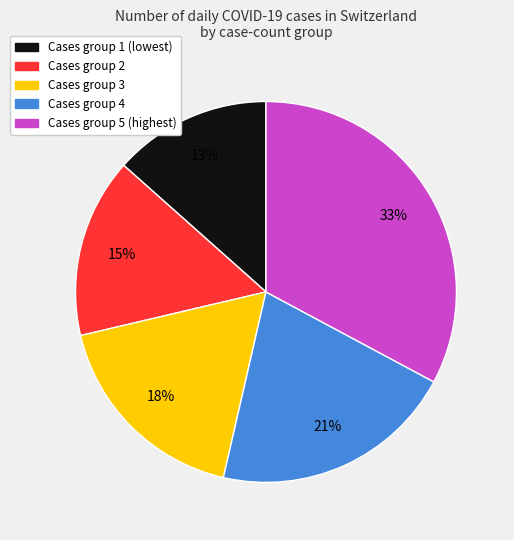

Does any single category account for the majority?

No